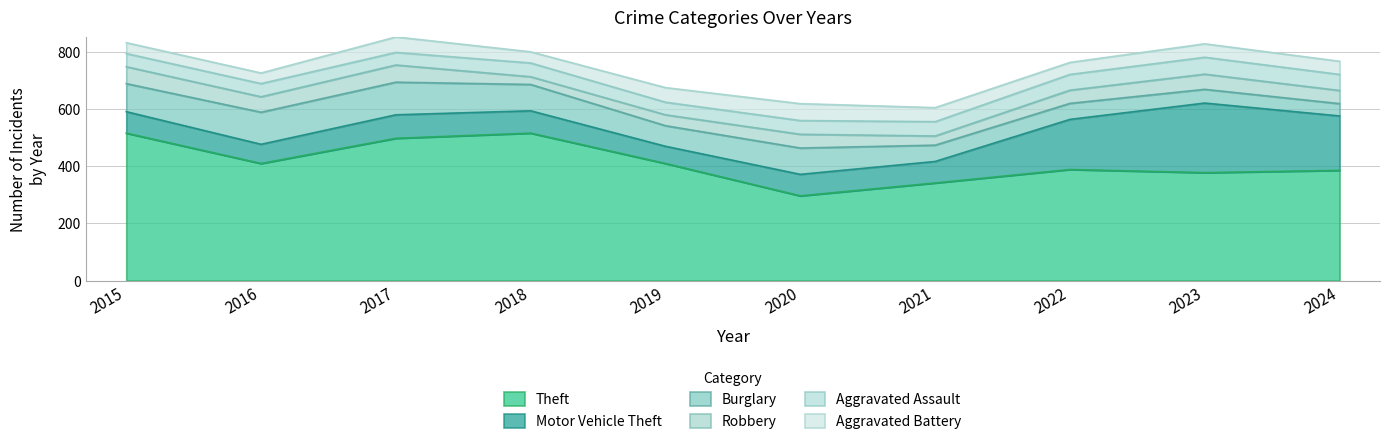

Which series changed the most between 2016 and 2022?

Motor Vehicle Theft